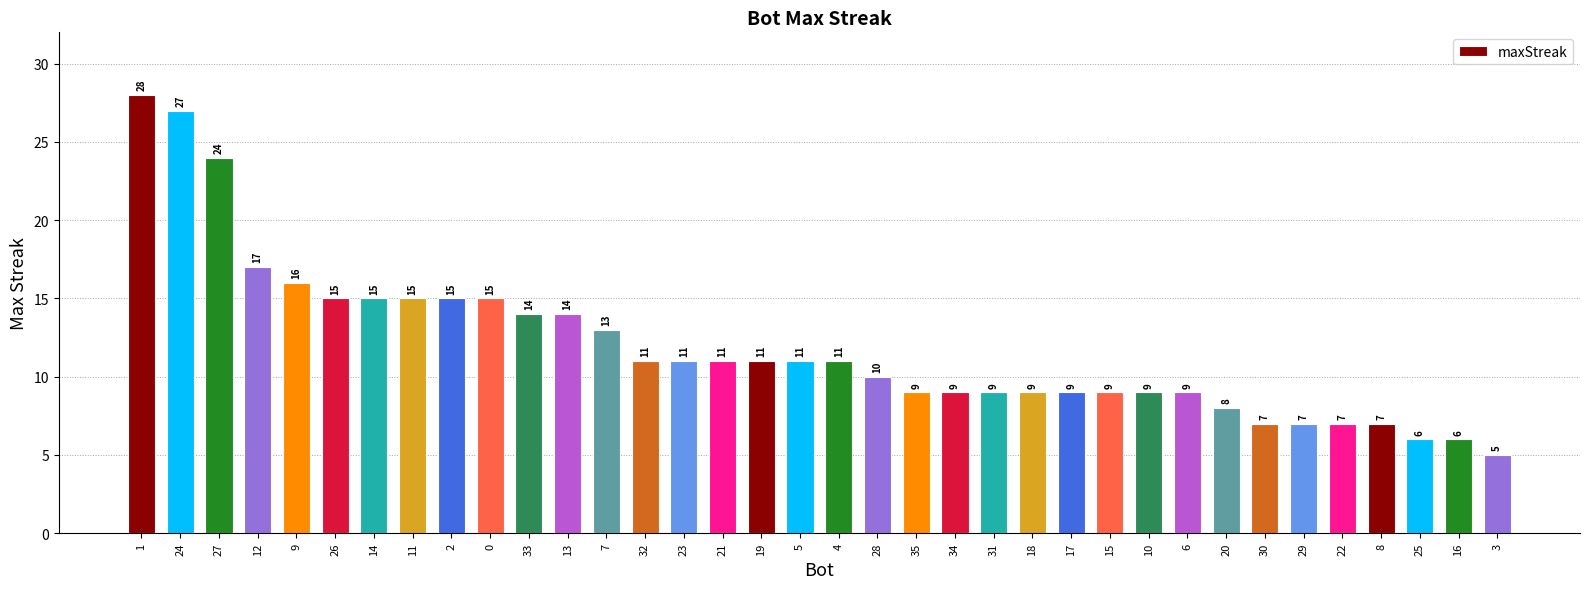

What is the maximum value shown in the chart?

28